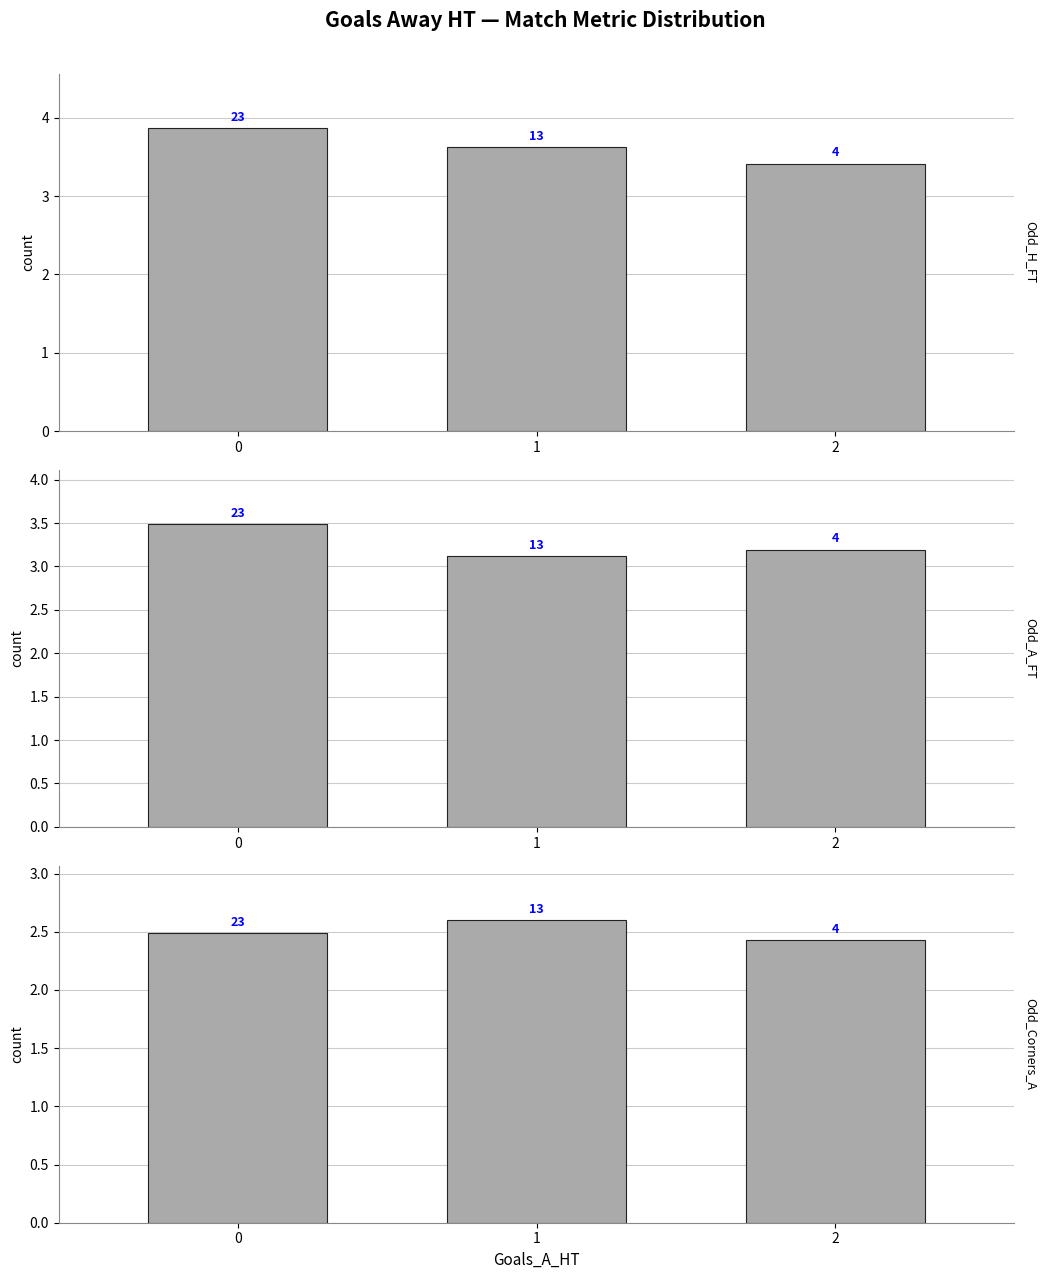

What is the difference between the maximum and second lowest values in the Odd_H_FT series?

0.2